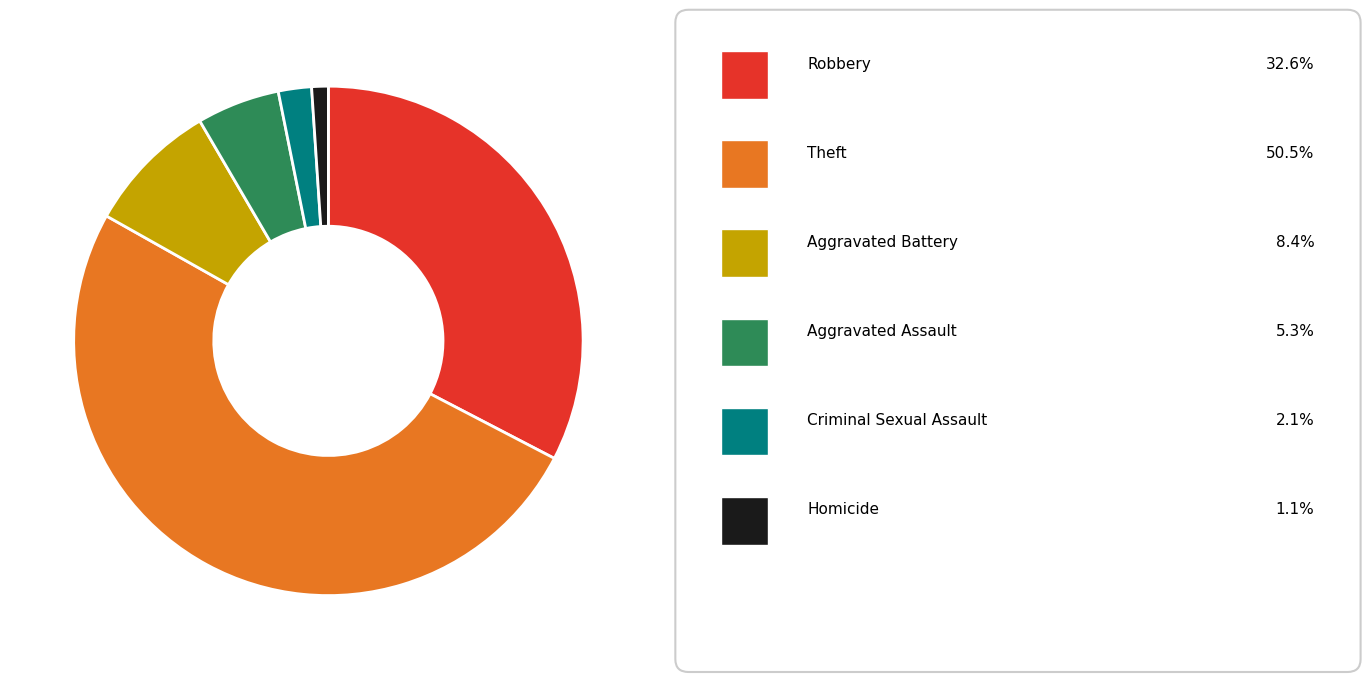

Is there a majority slice in this chart?

Yes